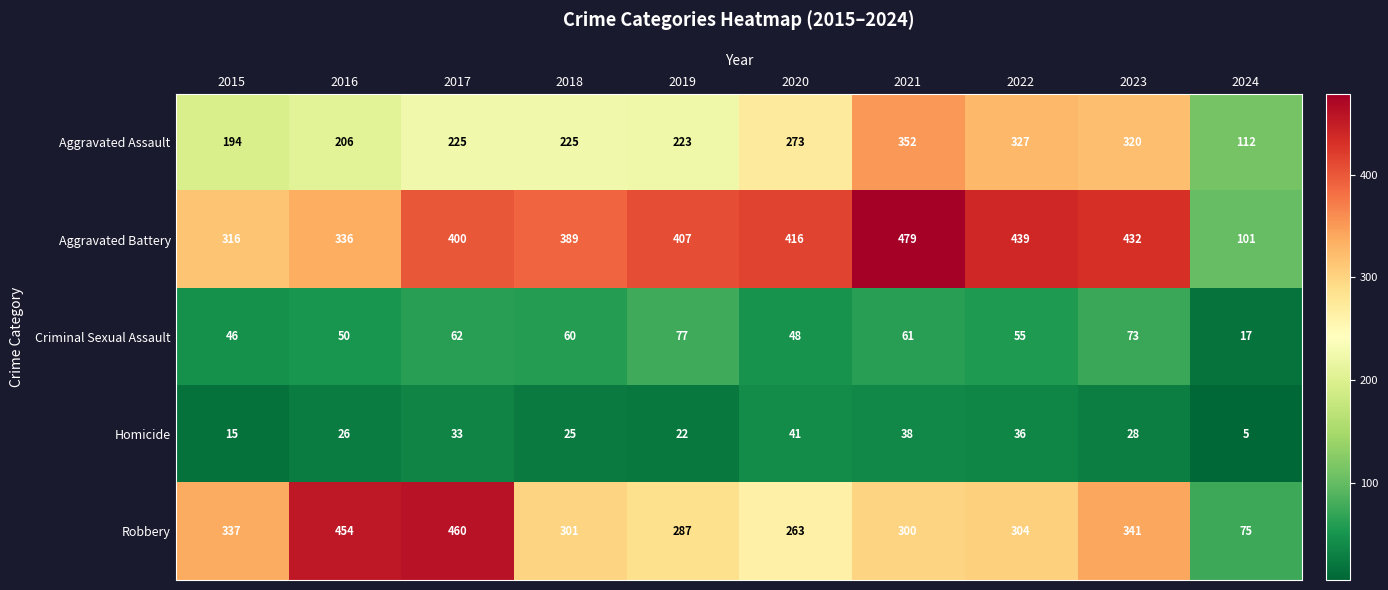

At which label does Criminal Sexual Assault first exceed 60?

2017